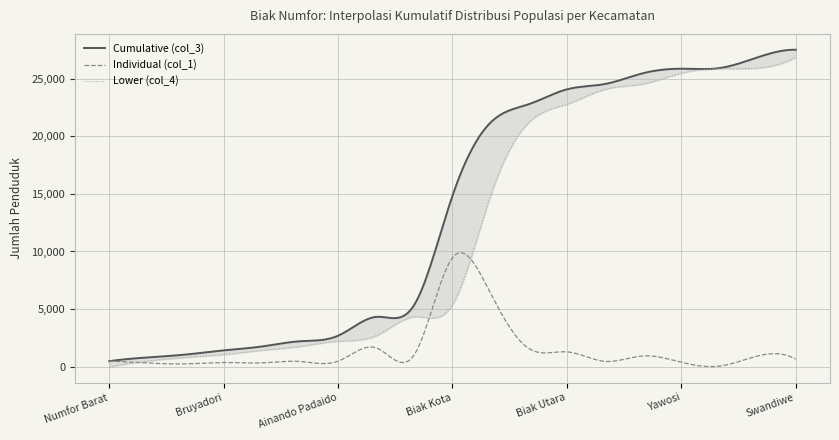

What is the sum of the Individual (col_1) values at Numfor Barat and Padaido?

940